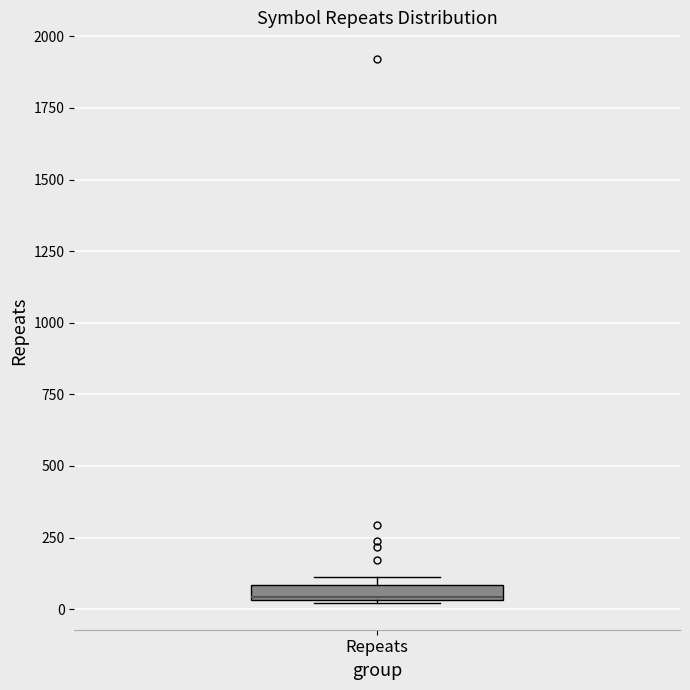

Where is the lower edge of the box for Repeats on the y-axis? The values are not printed on the chart, so give them approximately, as read against the axis.

50